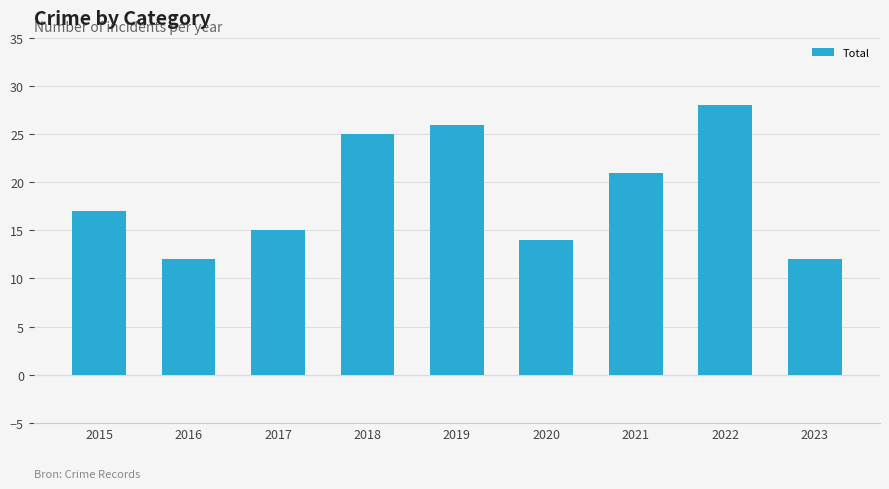

What is the difference between the values at 2015 and 2018?

8